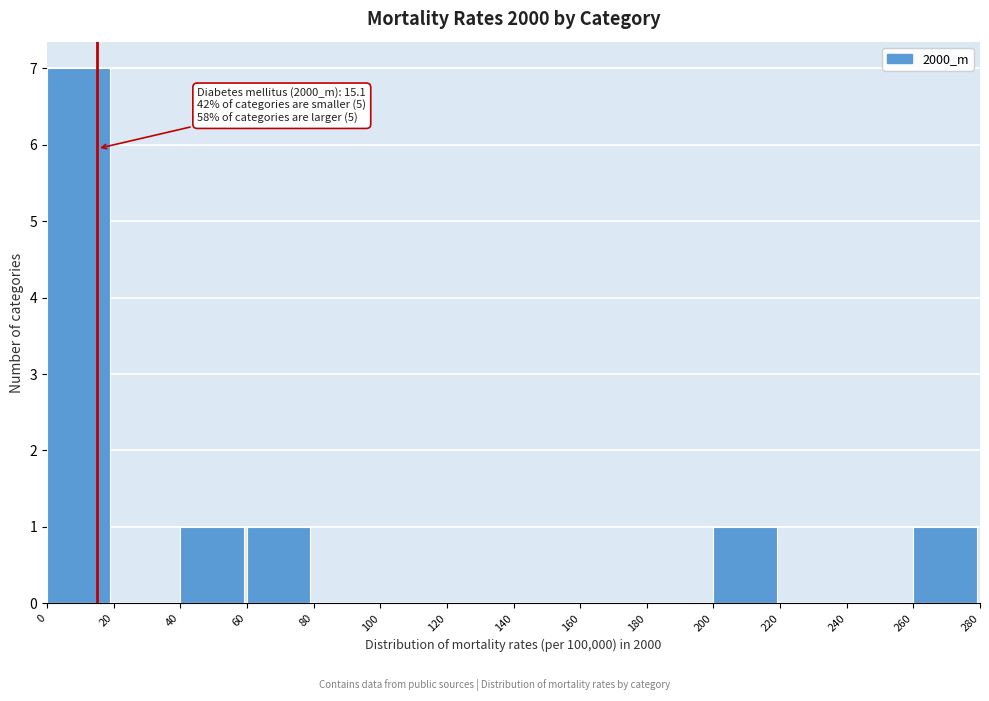

Over which range of the x-axis is the bar tallest?

0 to 20